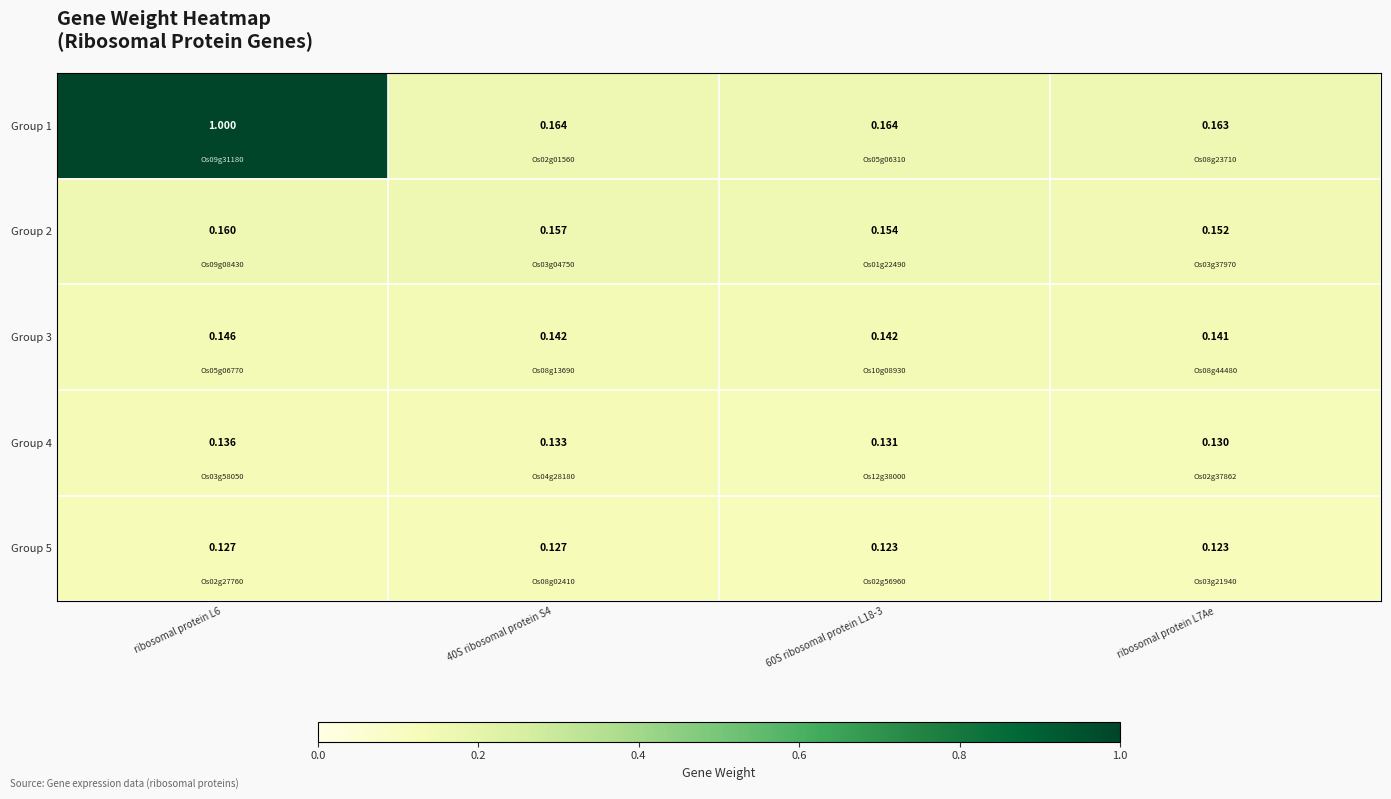

Is the value of Group 2 at 60S ribosomal protein L18-3 greater than the value of Group 3 at 60S ribosomal protein L18-3?

Yes